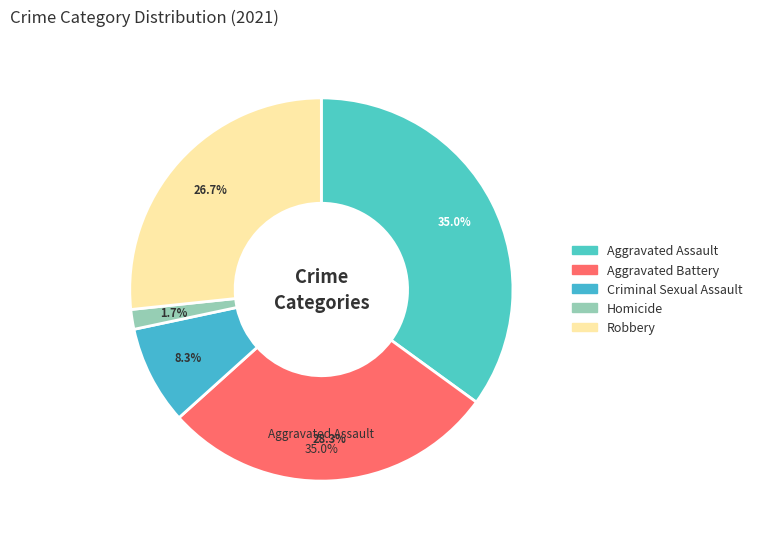

Does Criminal Sexual Assault represent more than half of the total?

No